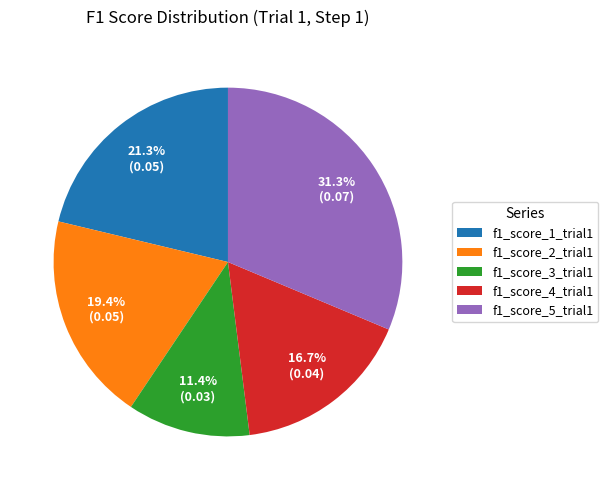

Which category has the smallest portion of the pie?

f1_score_3_trial1